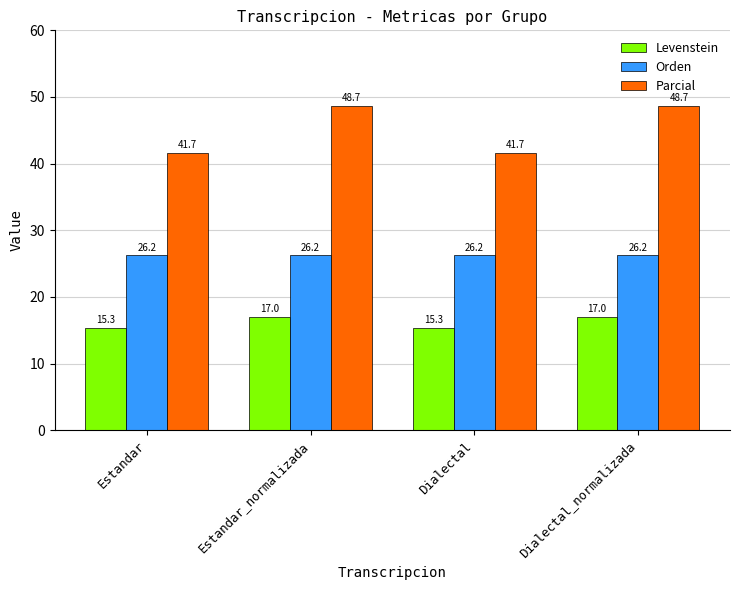

What is the maximum value shown in the chart?

48.7